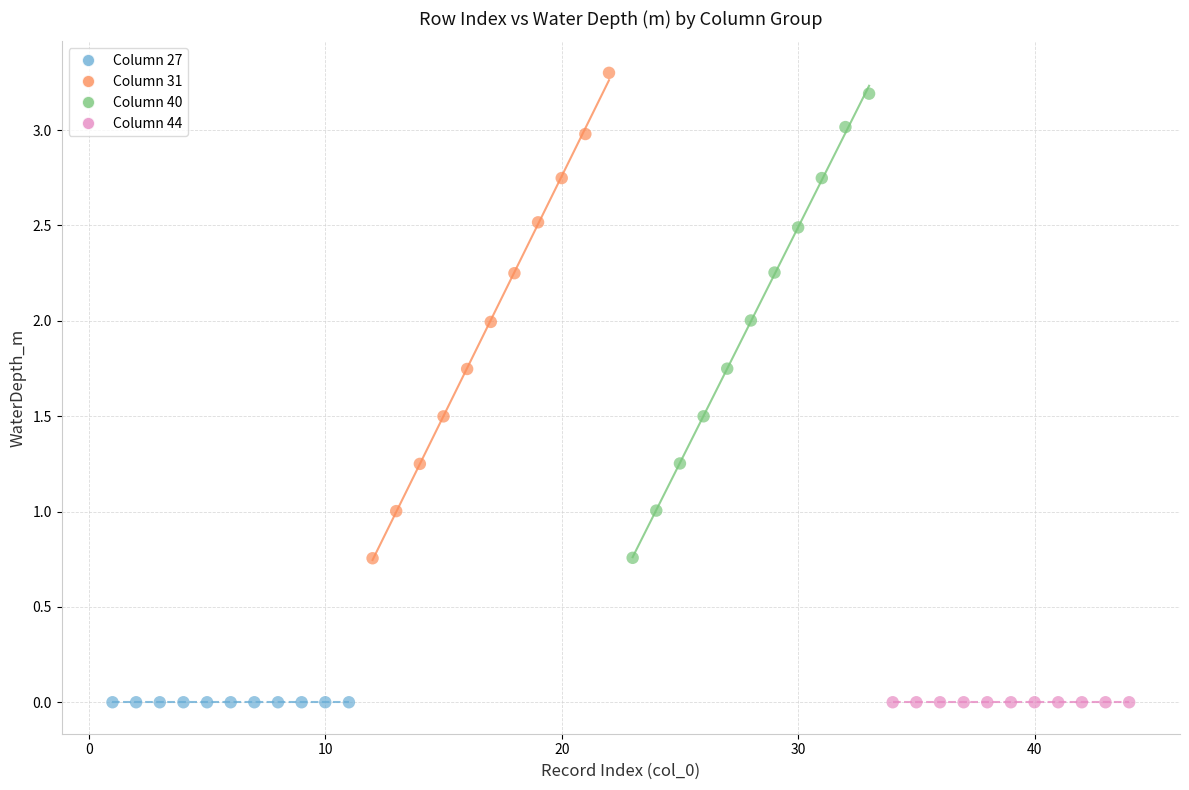

What are all the series names shown in the legend?

Column 27, Column 31, Column 40, Column 44